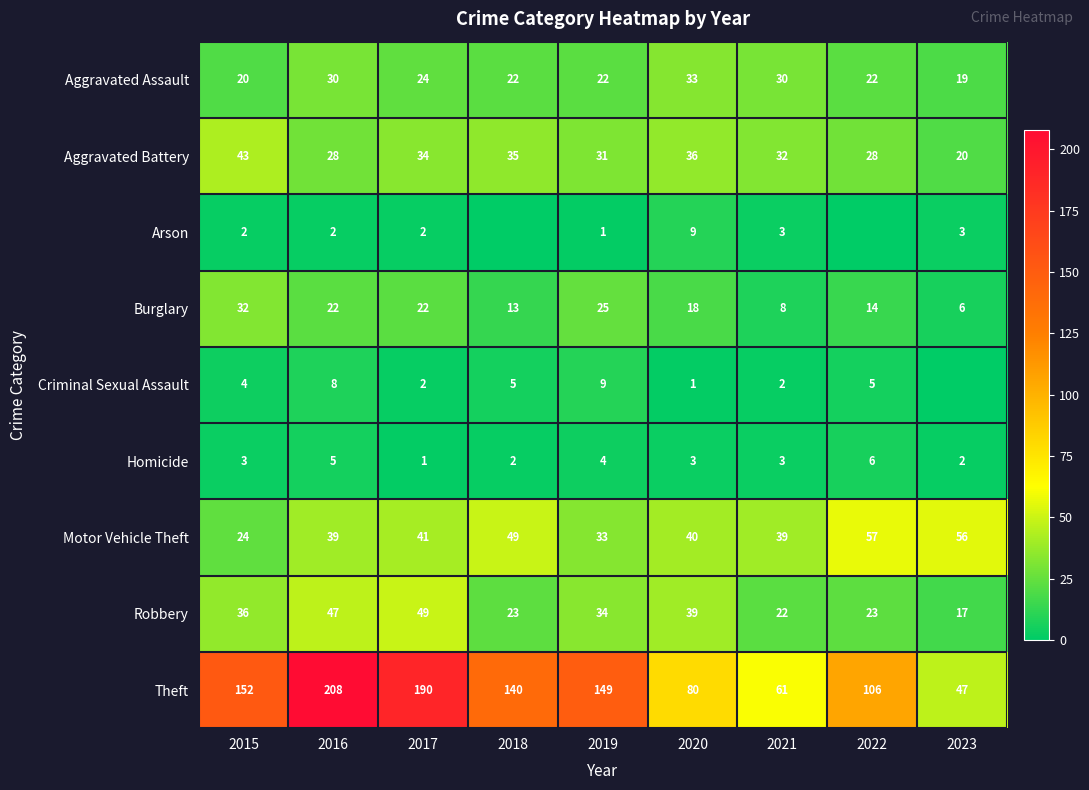

What is the maximum value for Burglary?

32